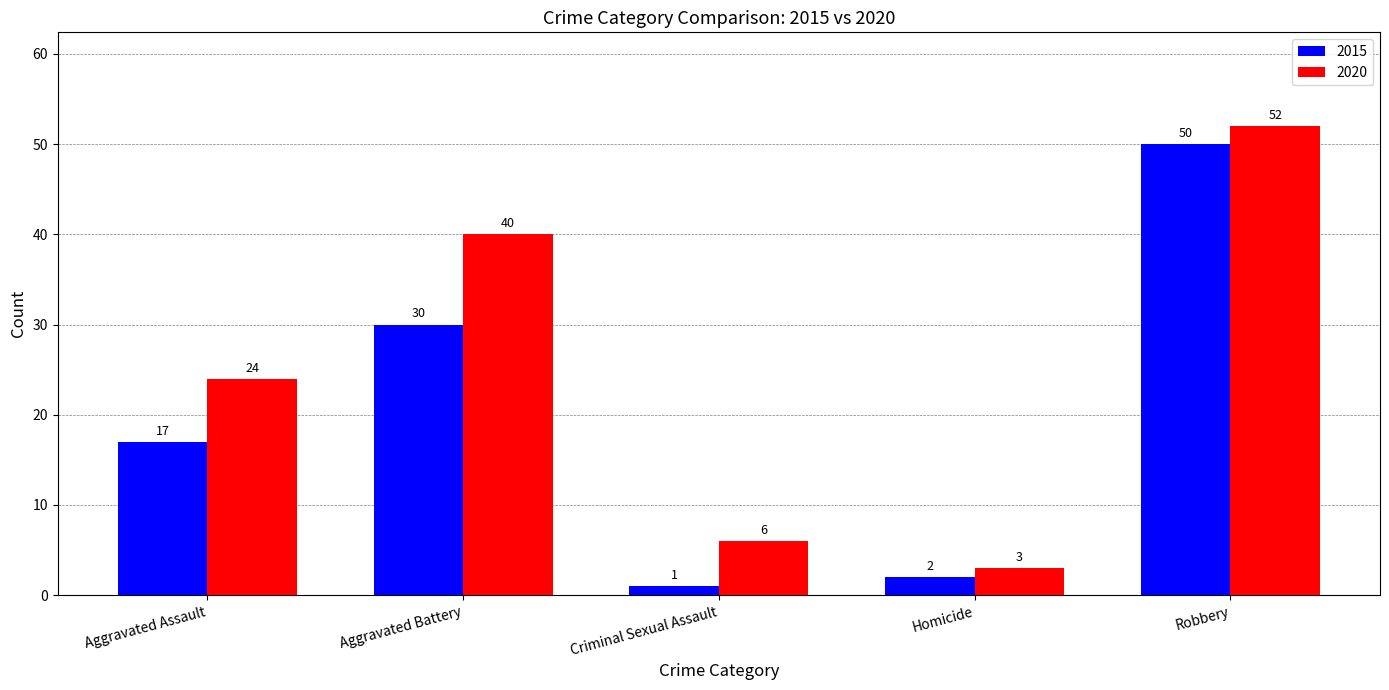

Are the bars grouped side by side (vs. stacked)?

Yes